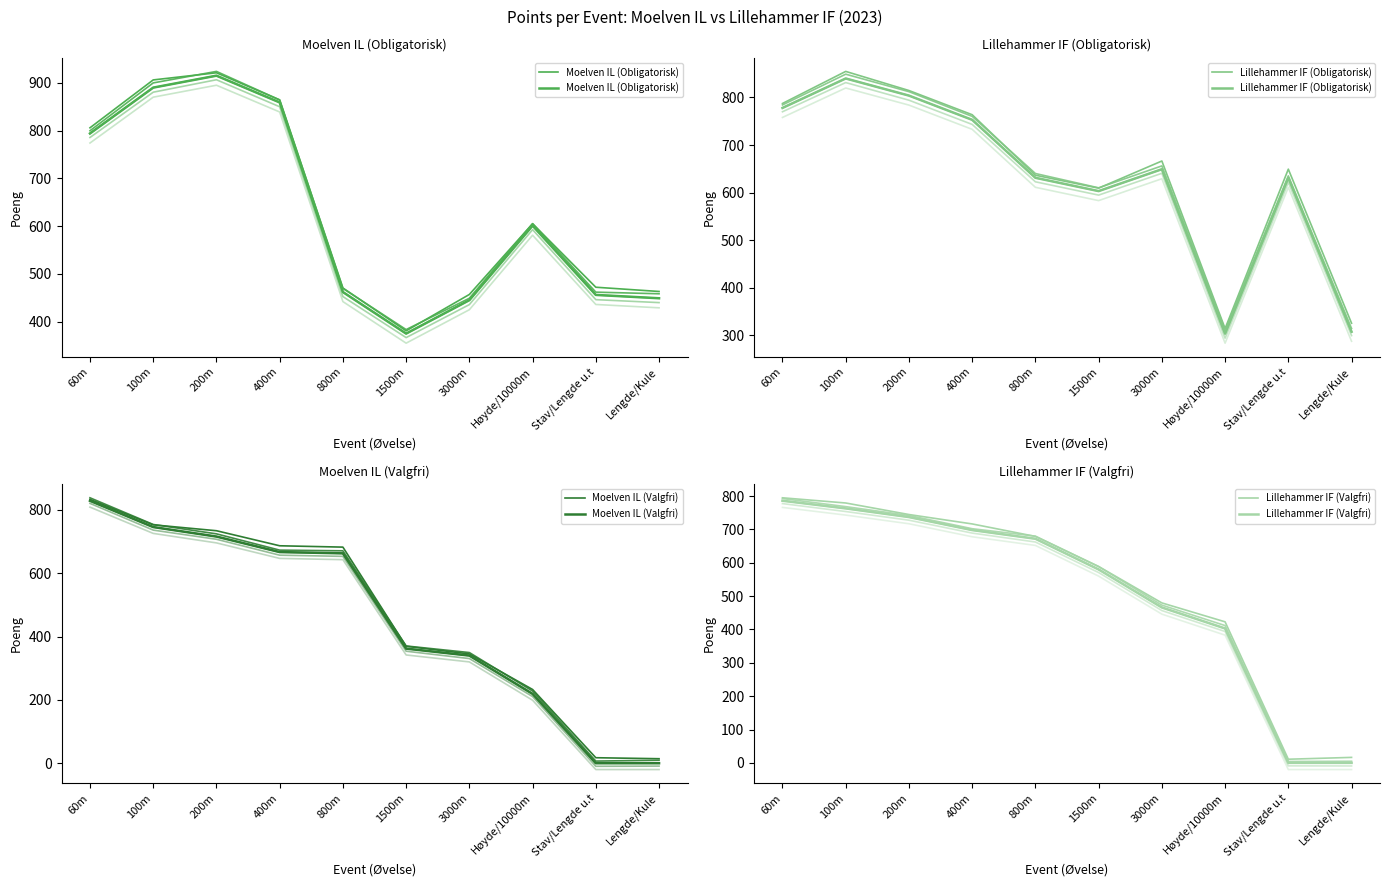

At which label does Moelven IL (Valgfri) reach its peak?

60m